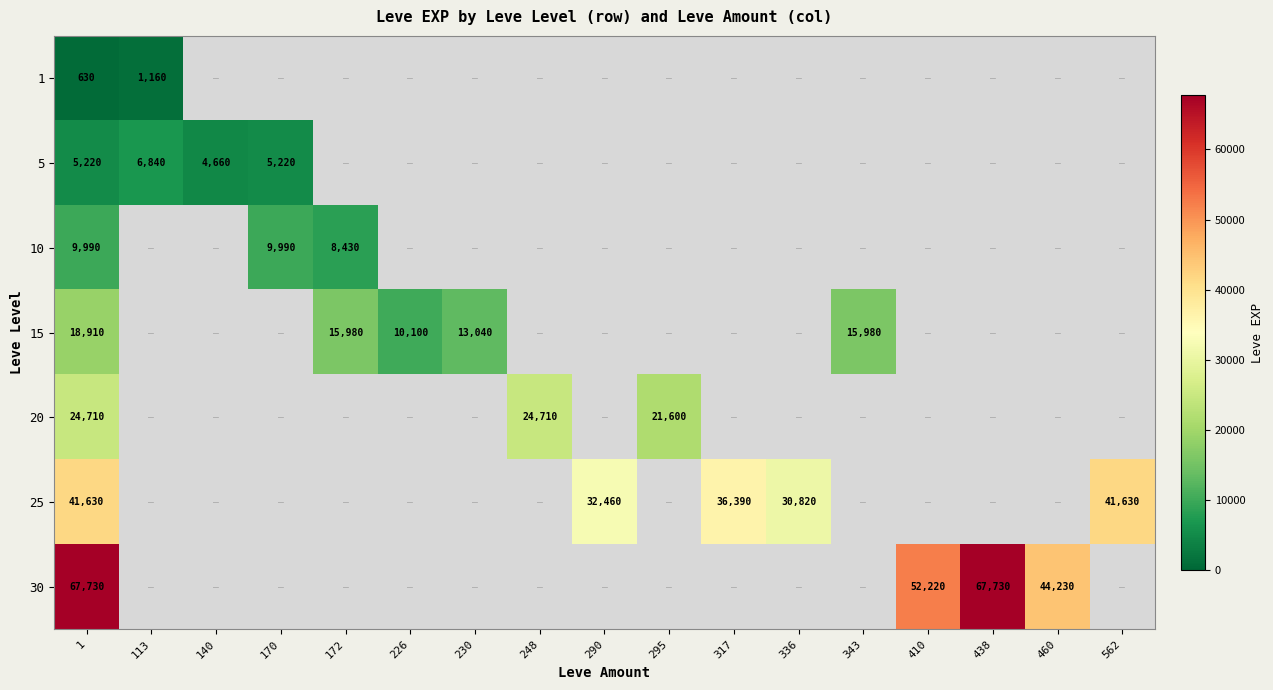

Is it true that 30 equals 0 at 172?

True